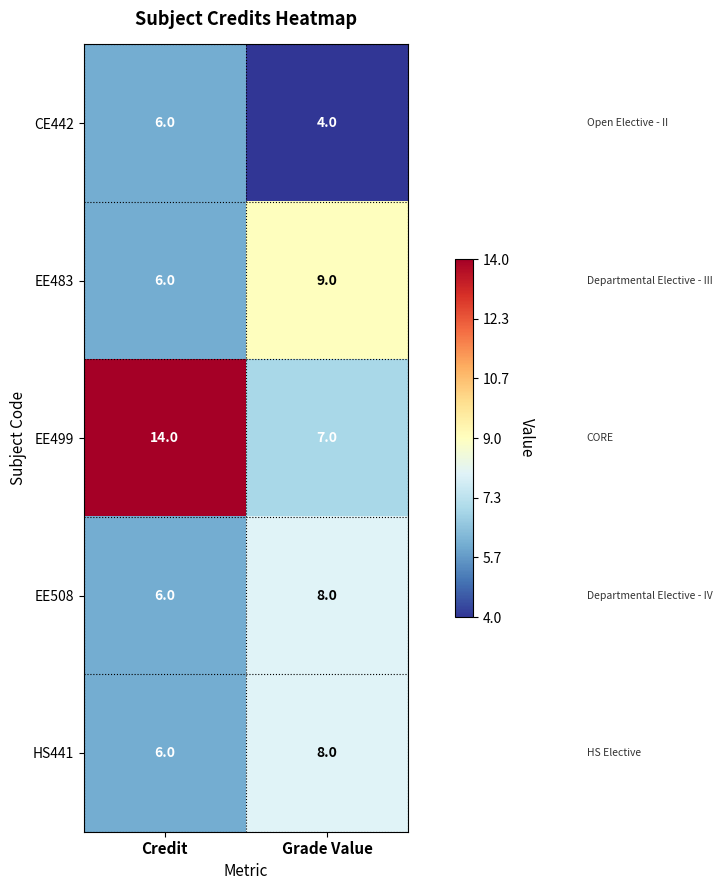

How many distinct data groups are displayed?

5